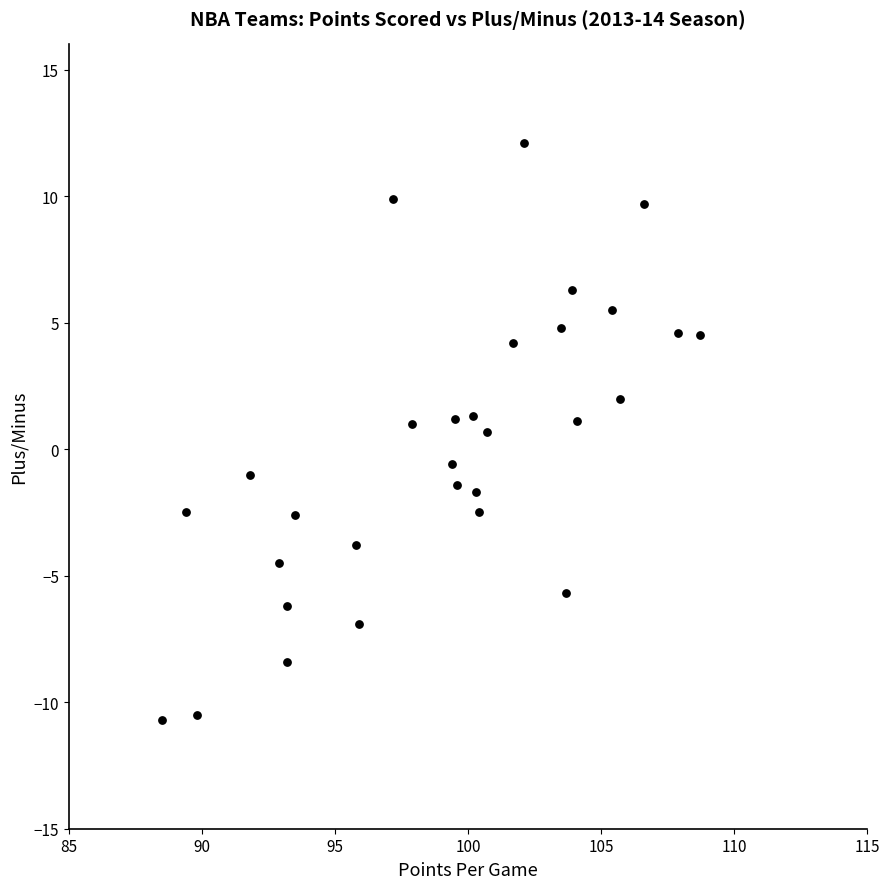

What is the range of Y values (max minus min)?

22.8